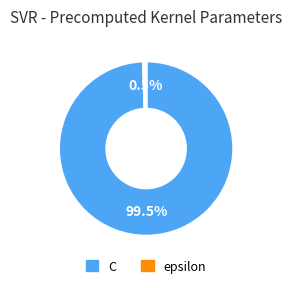

Combined, do epsilon and C account for over 50%?

Yes